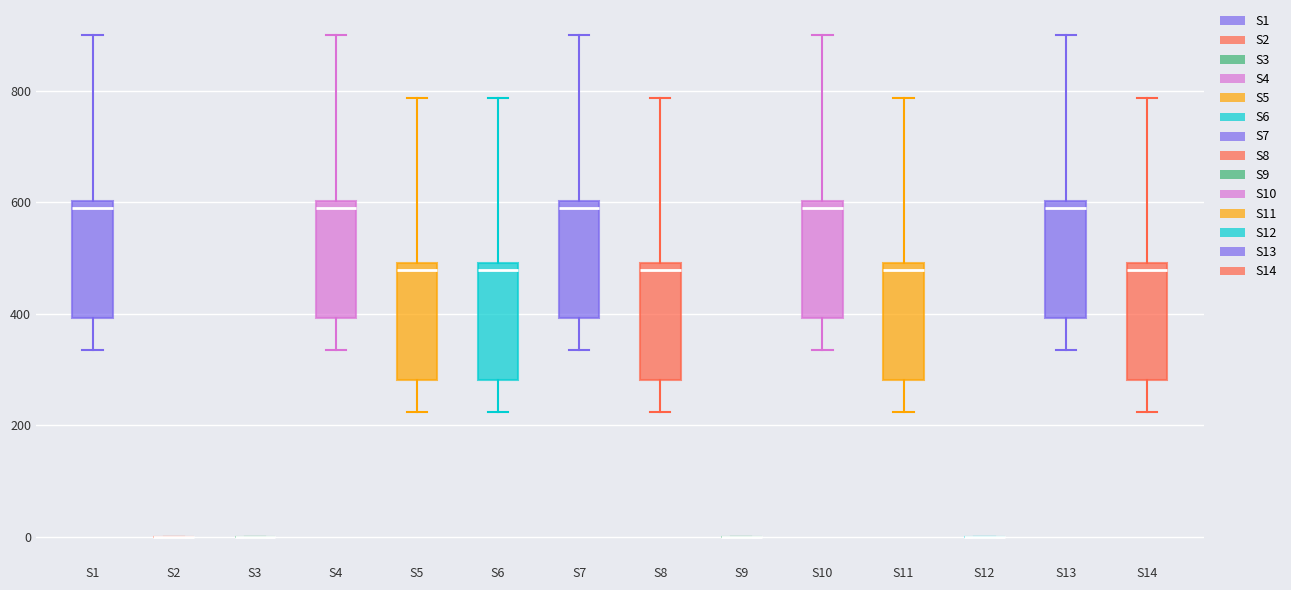

Reading left to right, read every box against the y-axis: the position of its median line, the range the box covers, and the ends of its whiskers. The values are not printed on the chart, so give them approximately, as read against the axis.

S1: median 600 (just below the box's upper edge), box 400 to 600, whiskers 340 to 900
S2: box collapsed to a line at 0, whiskers 0 to 0
S3: box collapsed to a line at 0, whiskers 0 to 0
S4: median 600 (just below the box's upper edge), box 400 to 600, whiskers 340 to 900
S5: median 480, box 280 to 500, whiskers 220 to 780
S6: median 480, box 280 to 500, whiskers 220 to 780
S7: median 600 (just below the box's upper edge), box 400 to 600, whiskers 340 to 900
S8: median 480, box 280 to 500, whiskers 220 to 780
S9: box collapsed to a line at 0, whiskers 0 to 0
S10: median 600 (just below the box's upper edge), box 400 to 600, whiskers 340 to 900
S11: median 480, box 280 to 500, whiskers 220 to 780
S12: box collapsed to a line at 0, whiskers 0 to 0
S13: median 600 (just below the box's upper edge), box 400 to 600, whiskers 340 to 900
S14: median 480, box 280 to 500, whiskers 220 to 780